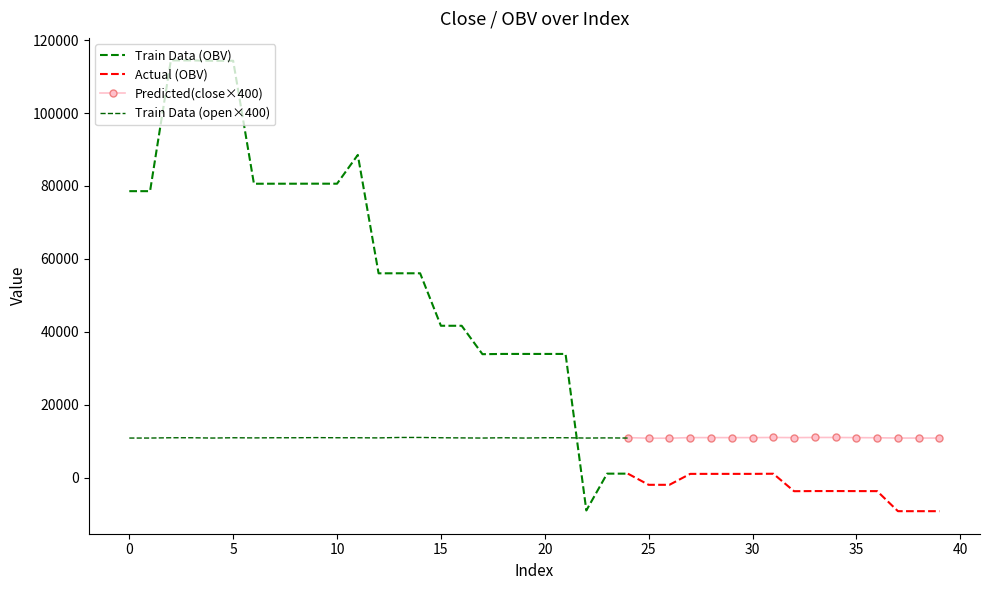

Which series has the widest spread of values?

OBV